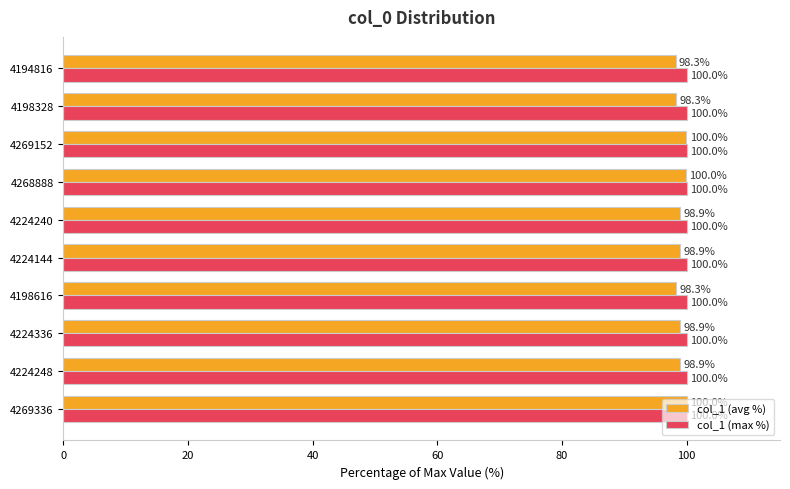

What is the maximum value shown in the chart?

100.0